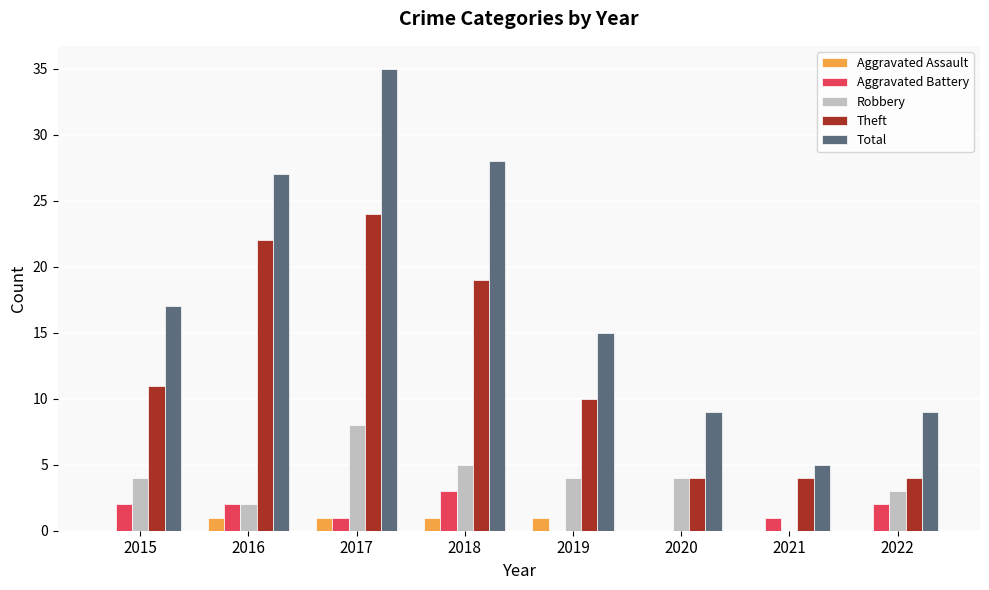

Is the value of Aggravated Assault at 2021 greater than the value of Theft at 2018?

No